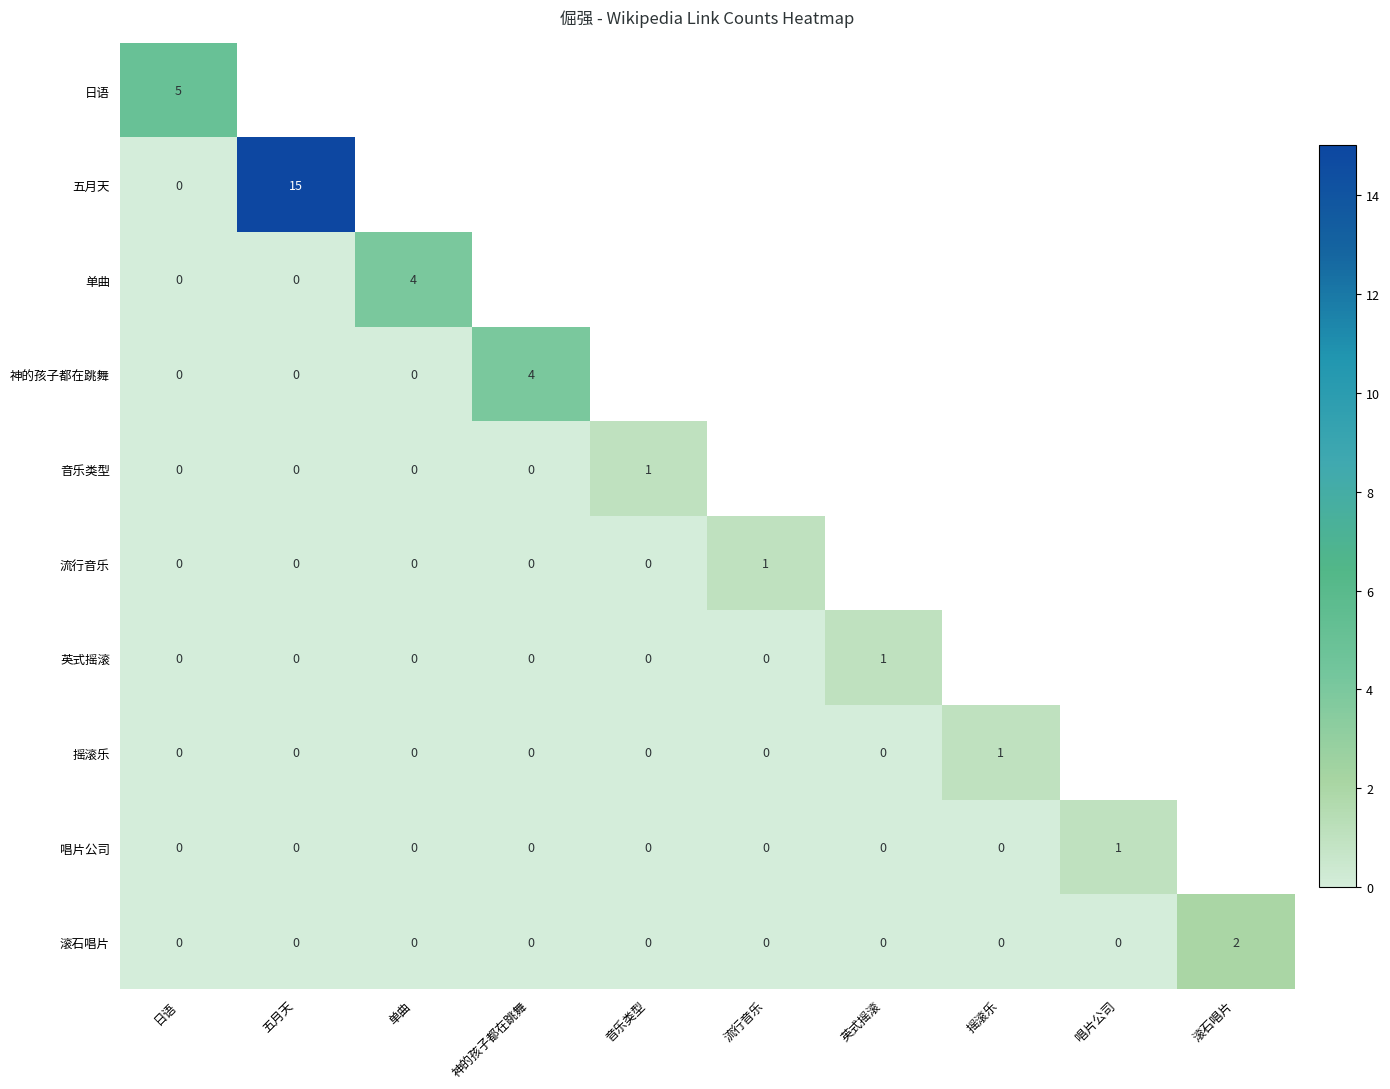

How many distinct data groups are displayed?

10